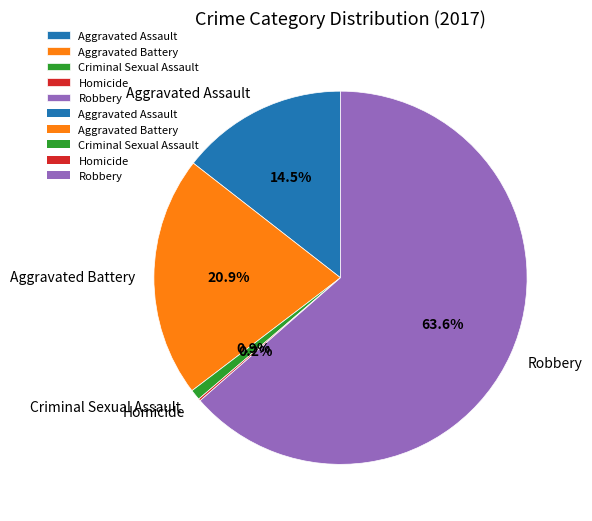

What is the total percentage of Aggravated Assault and Criminal Sexual Assault?

15.4%